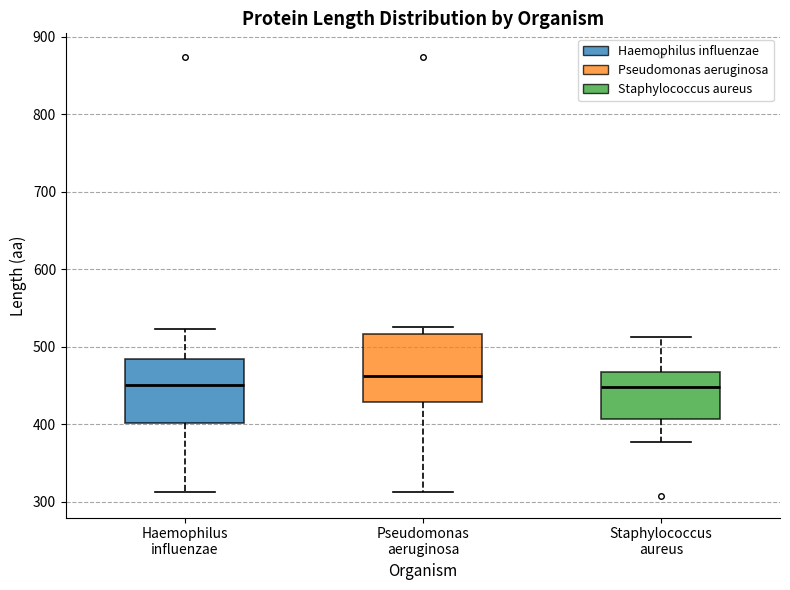

Where is the upper edge of the box for Pseudomonas aeruginosa on the y-axis? The values are not printed on the chart, so give them approximately, as read against the axis.

520